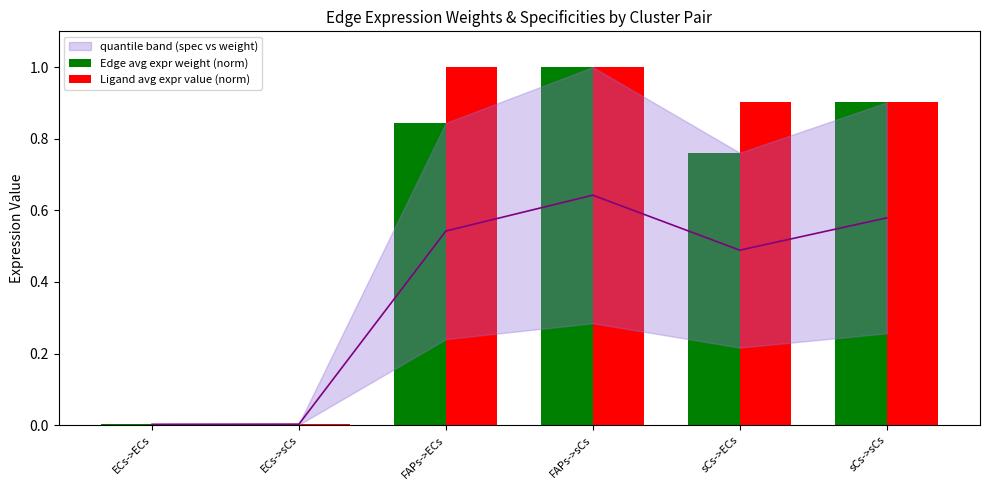

True or false: Edge avg expr weight (norm) has a value of 0.8 at sCs->ECs.

True